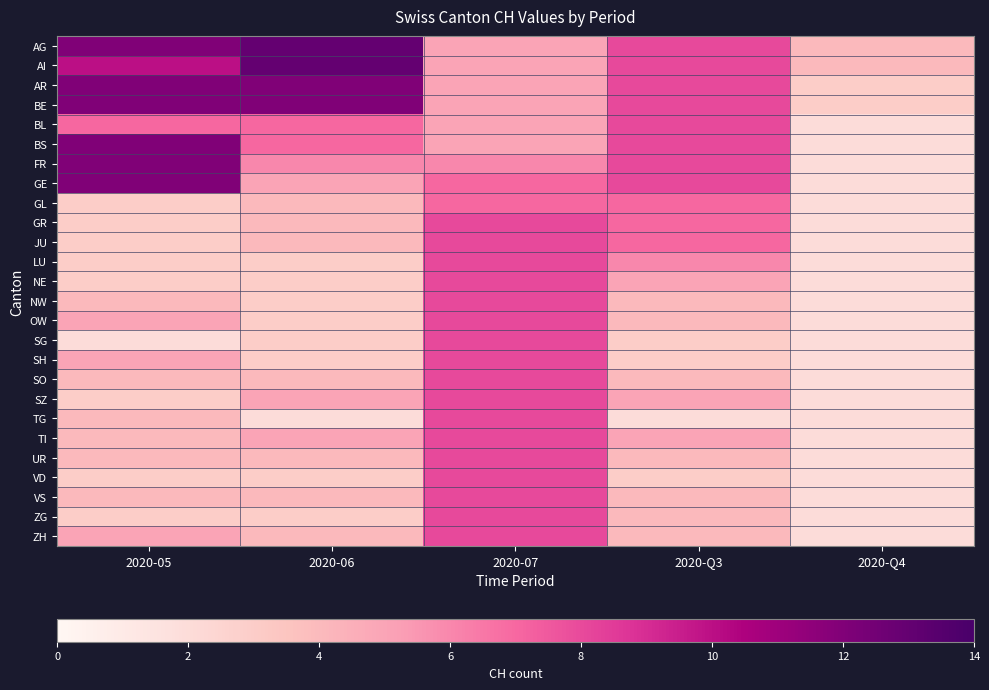

Which series has the widest spread of values?

BS